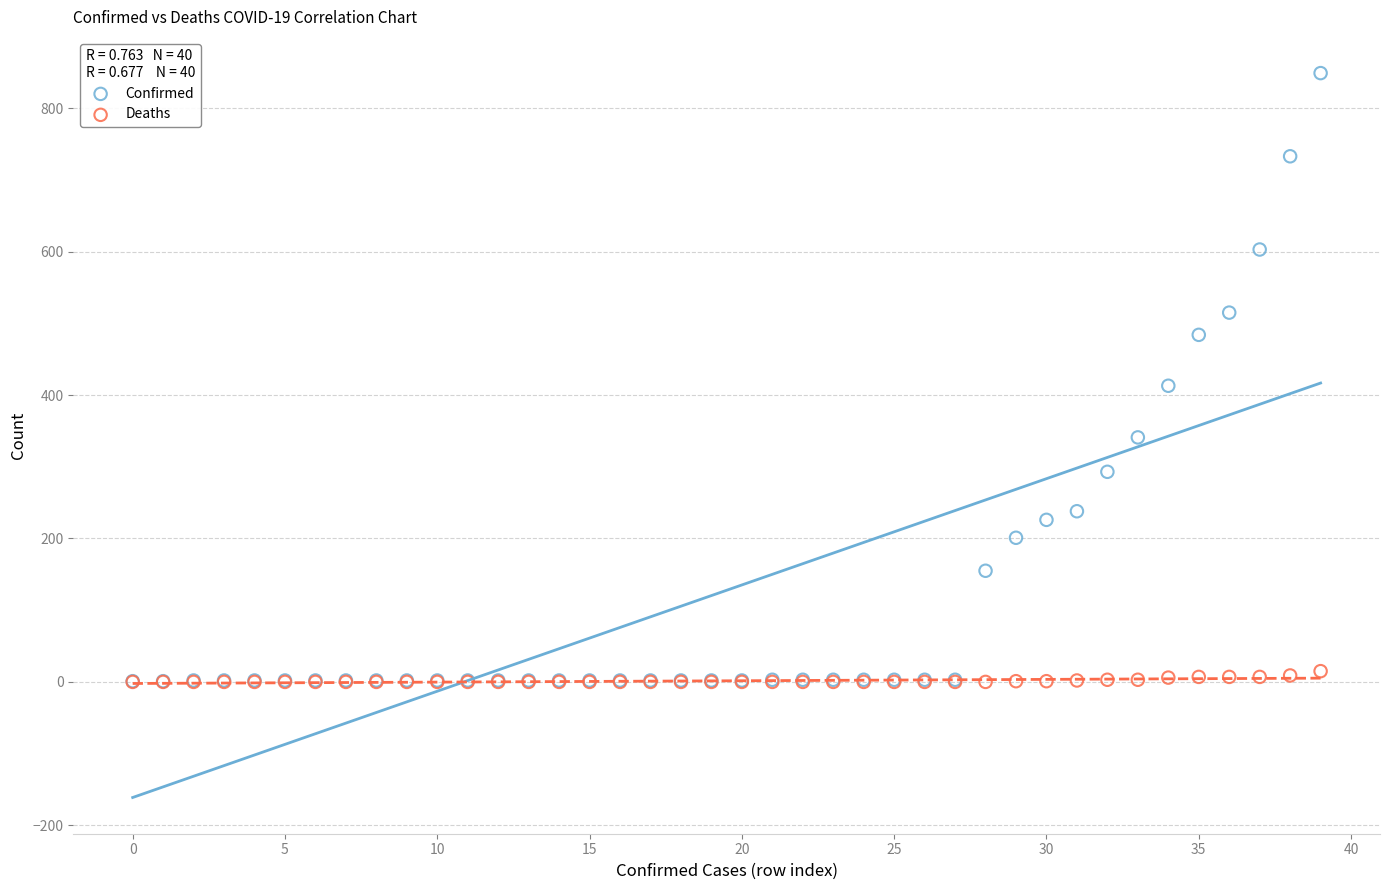

In the Confirmed series, what Y value is closest to 425?

413